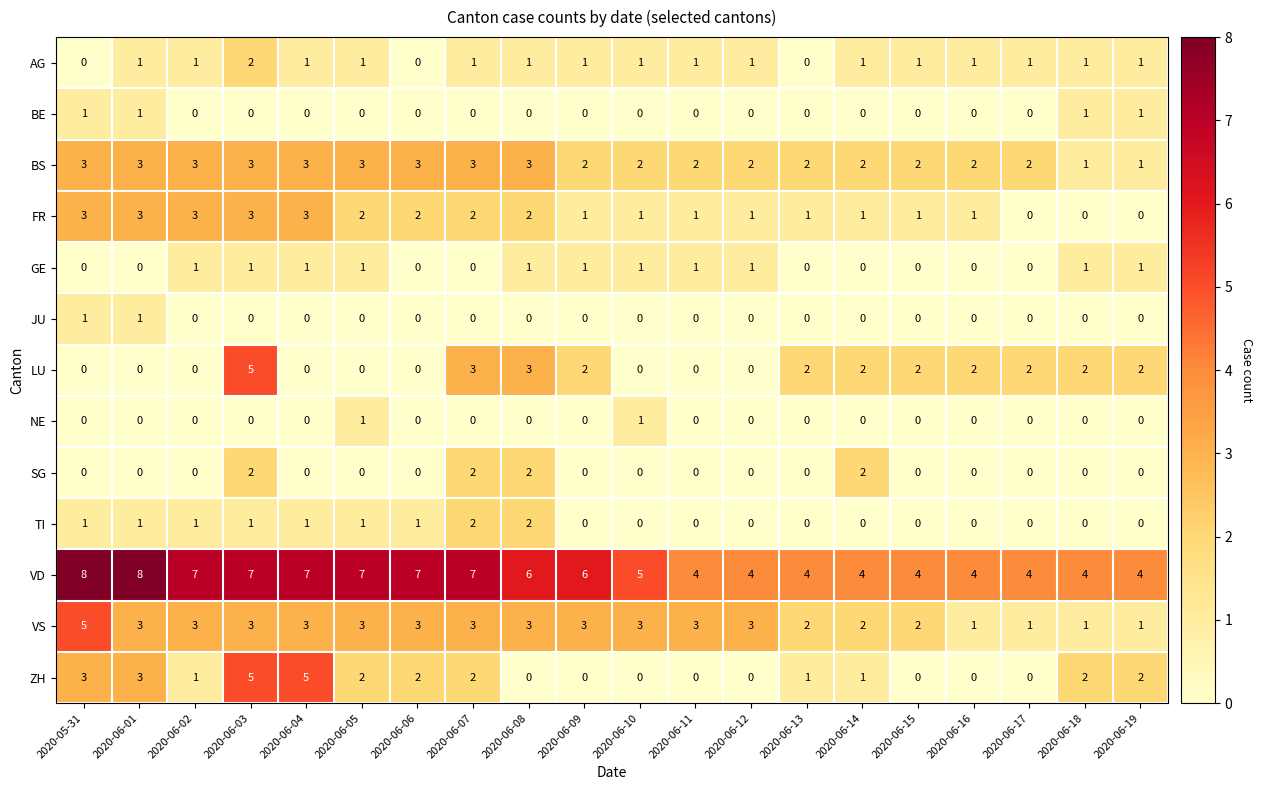

Is it true that AG equals 2 at 2020-06-09?

False